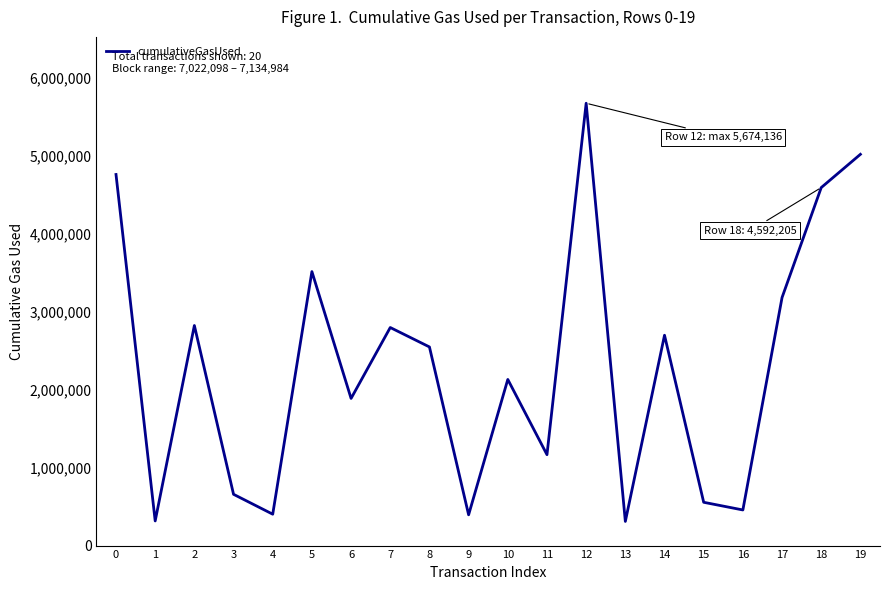

What is the greatest value displayed?

5674136